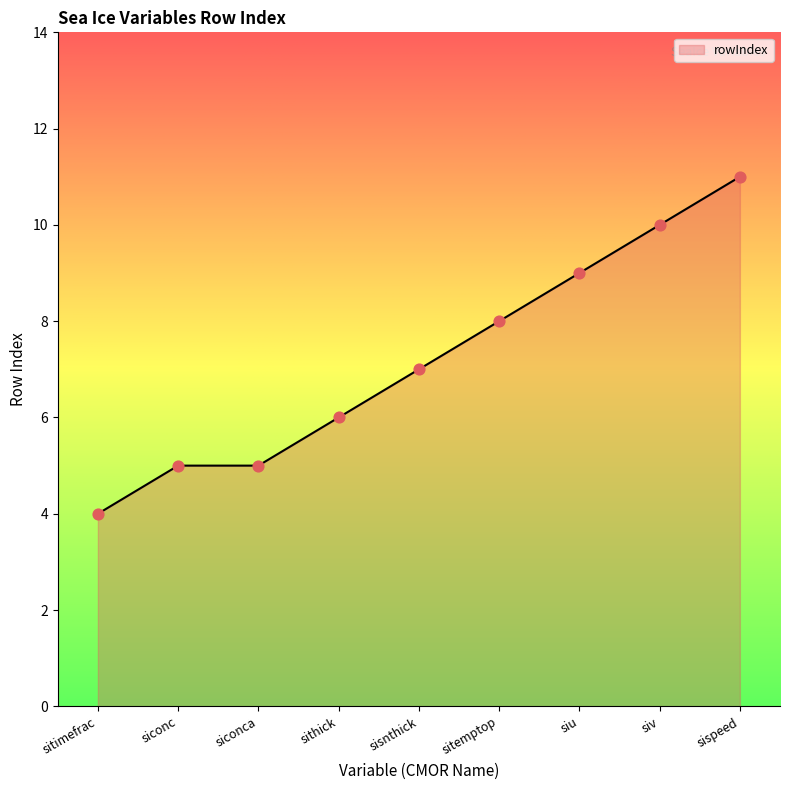

What is the ratio of the value at sisnthick to the value at siconc?

1.4